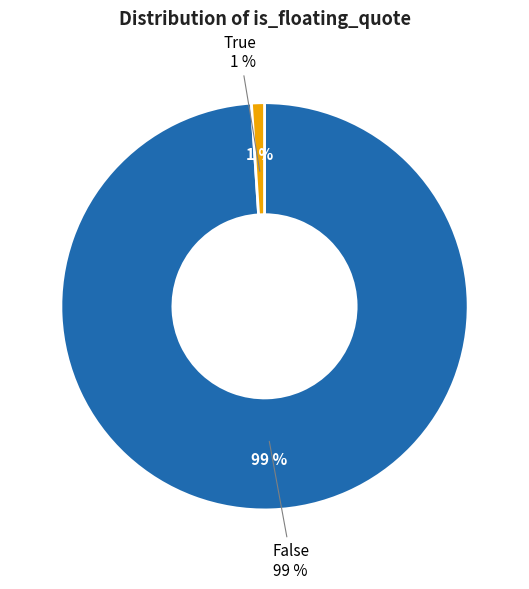

What percentage do False and True together represent?

100.0%